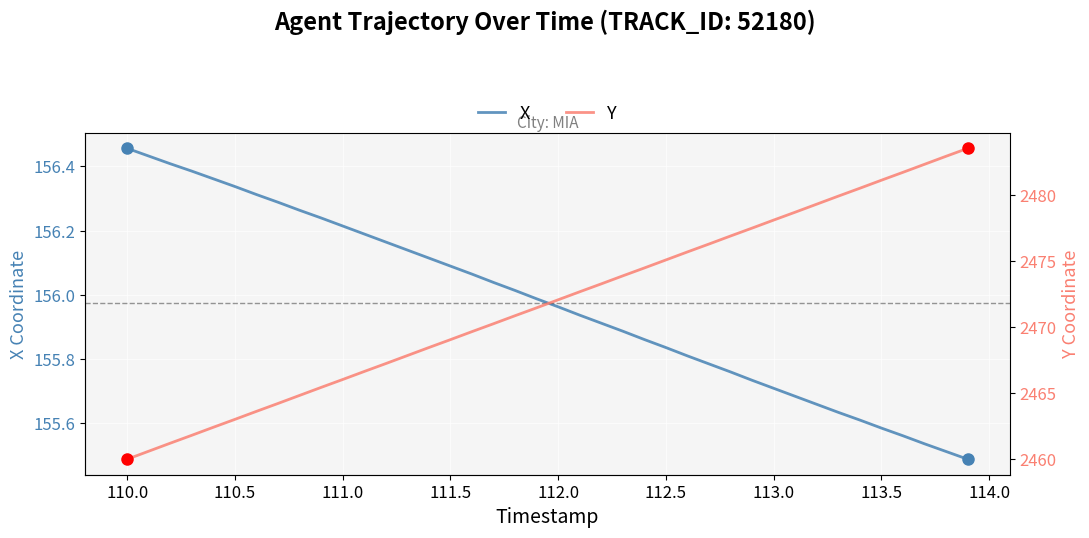

True or false: X and Y cross at least once.

False